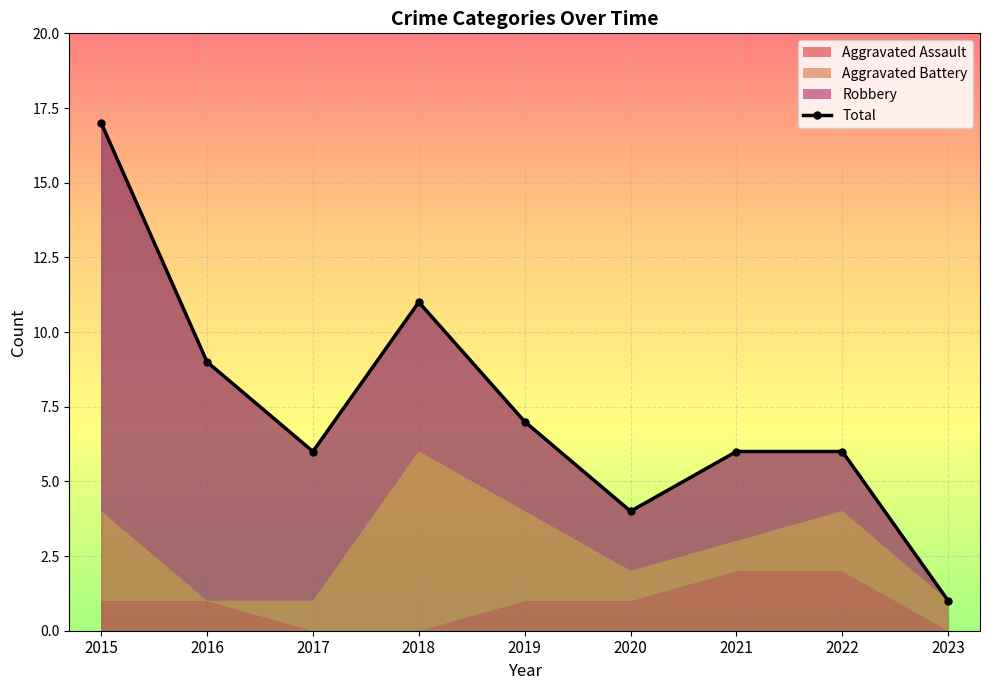

At which label is the value closest to 9?

2016